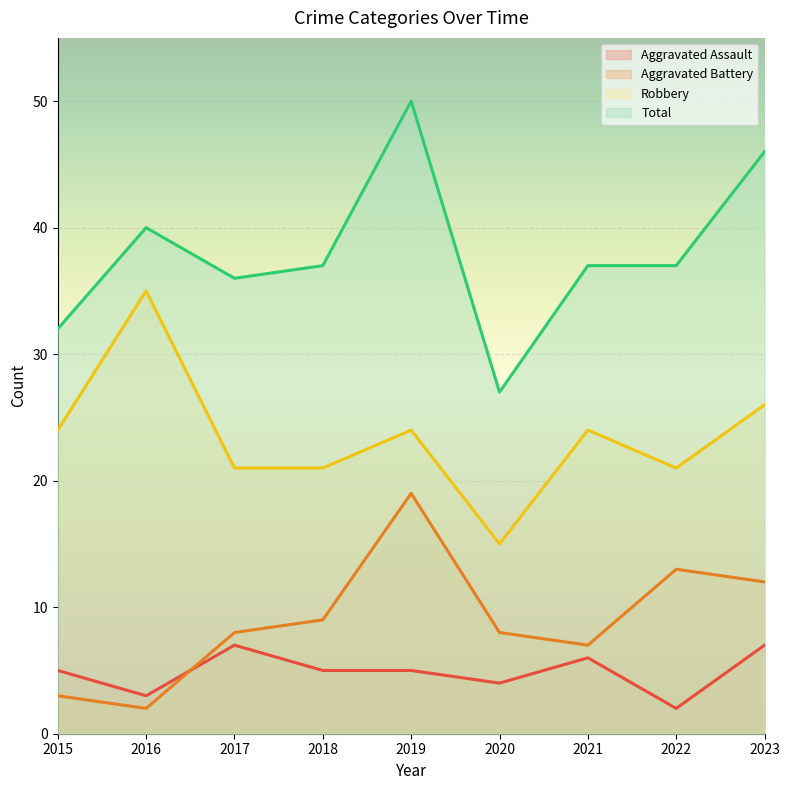

True or false: Robbery and Total intersect in this chart.

False